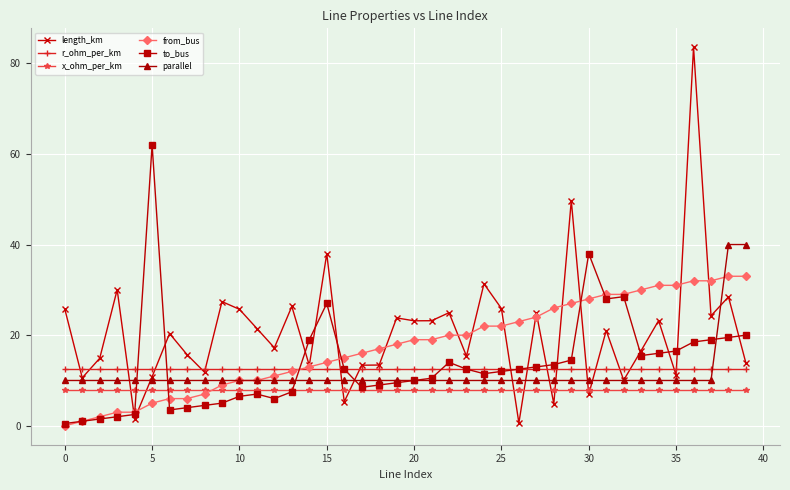

List the series in order of their peak value, lowest first.

x_ohm_per_km, r_ohm_per_km, from_bus, parallel, to_bus, length_km